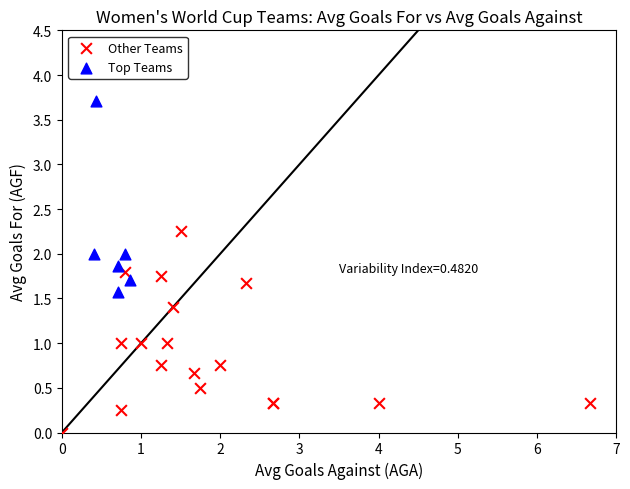

Which series contains the highest Y value?

Top Teams